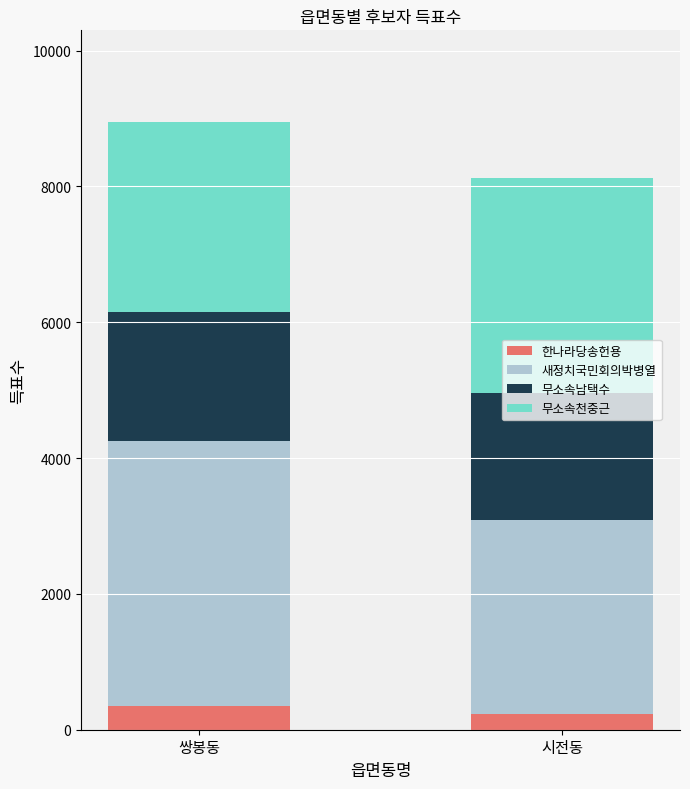

What is the minimum value for 한나라당송헌용?

230